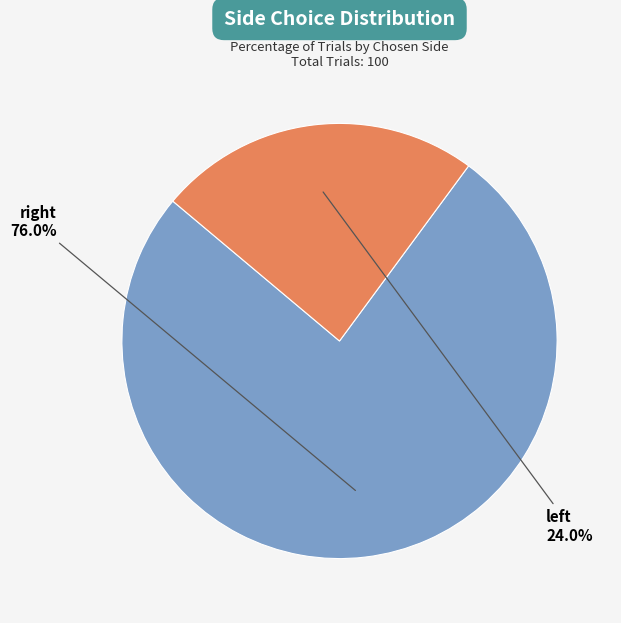

How many slices are in this pie chart?

2